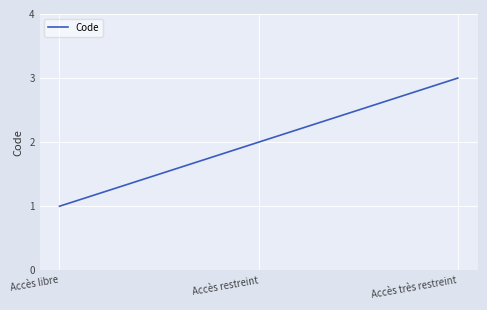

Is it true that the value at Accès libre is 1?

True